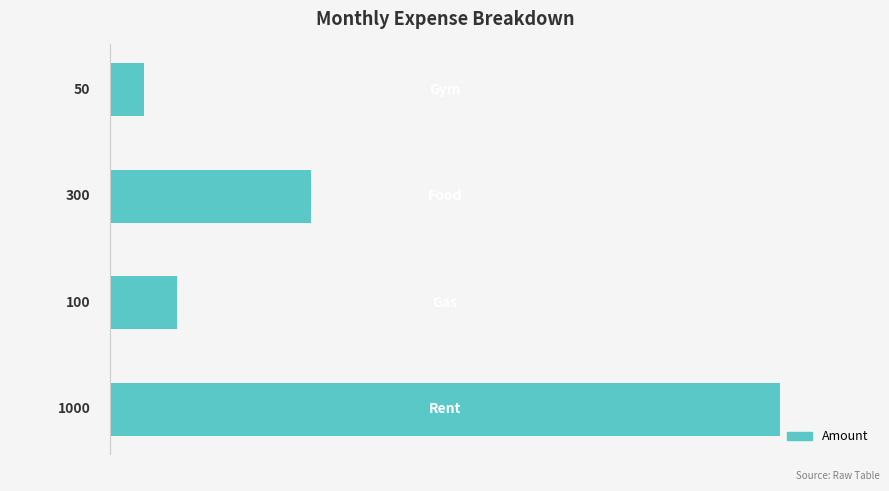

What is the maximum value shown in the chart?

1000